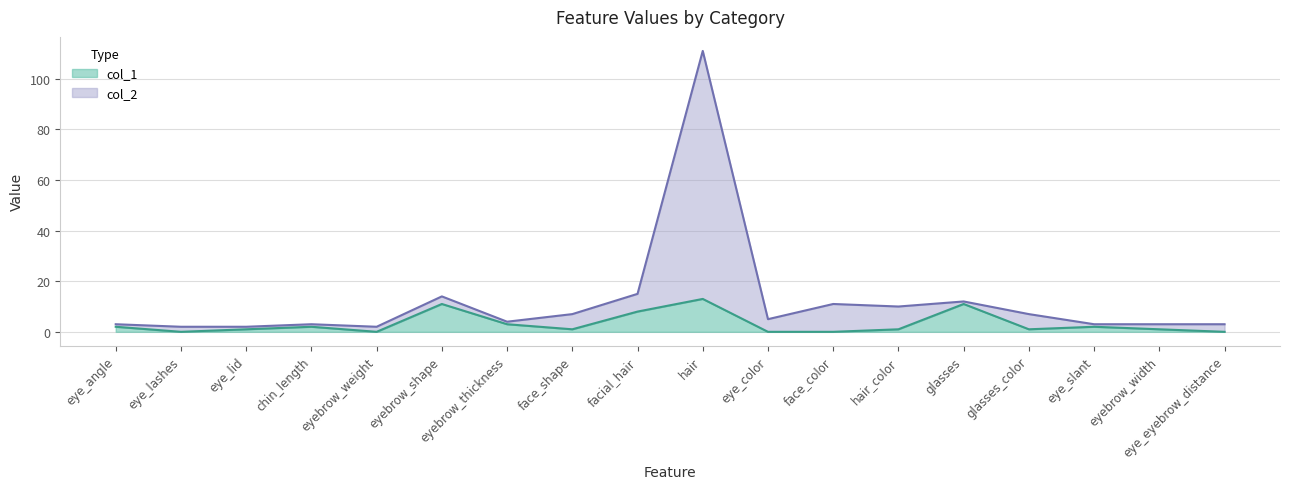

True or false: col_1 and col_2 cross at least once.

False